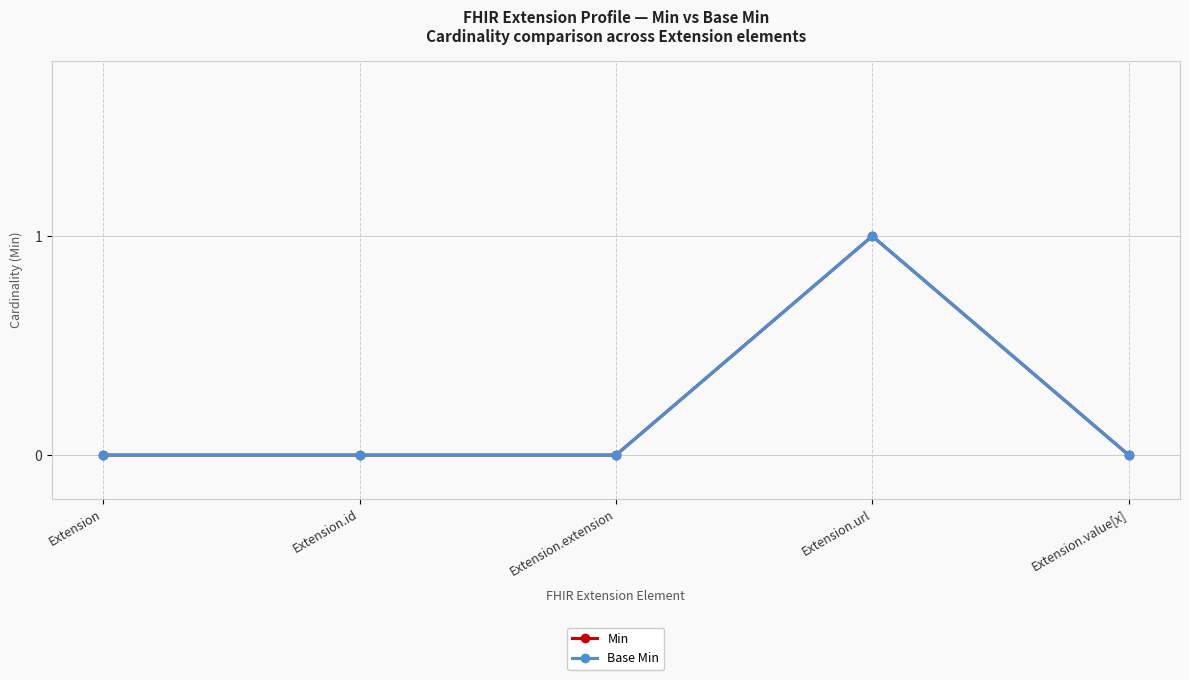

Is this an area chart (filled region under the line)?

No